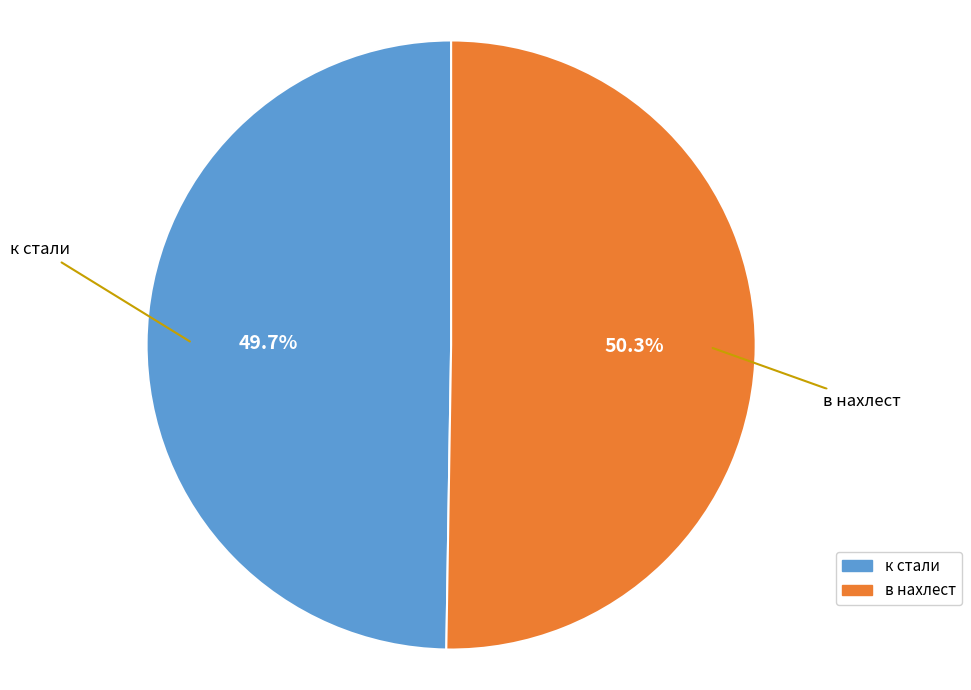

True or false: к стали accounts for 50% of the total.

True